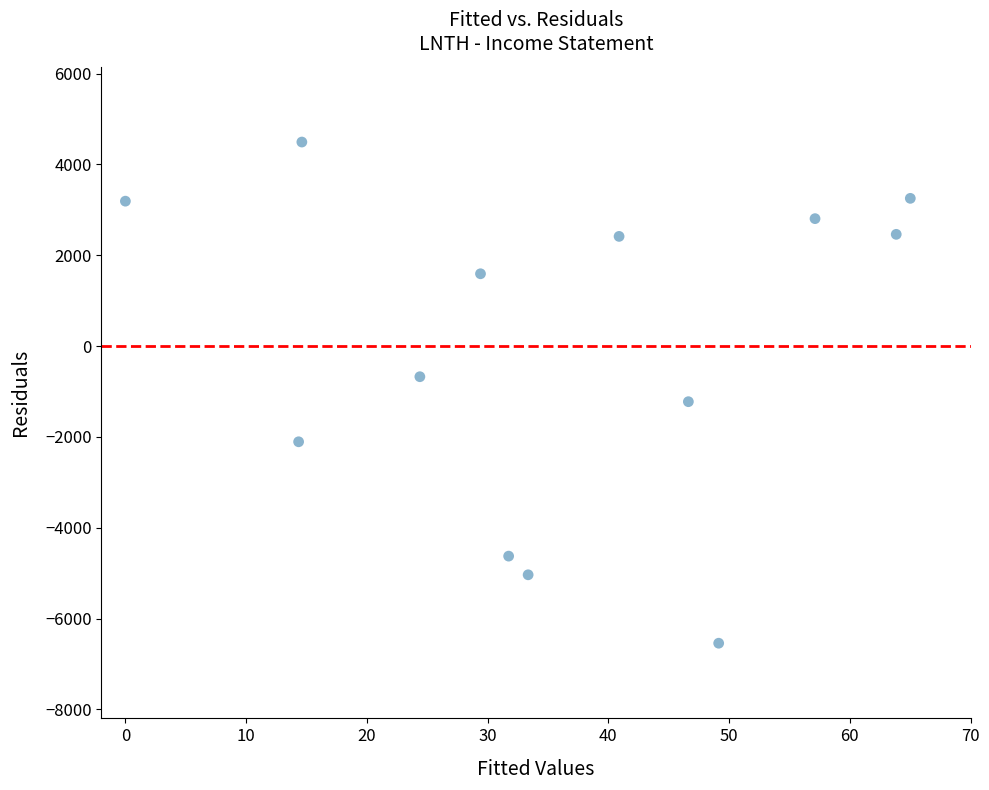

What is the range of Y values (max minus min)?

11032.5